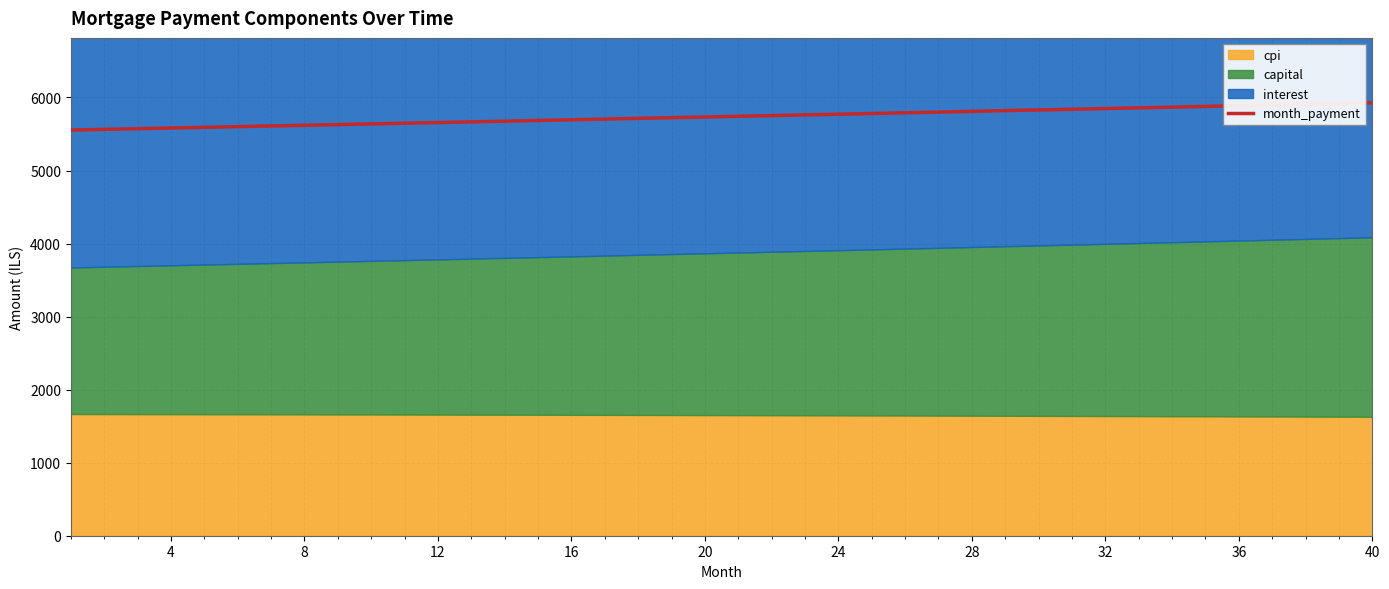

What is the sum of all values?

229531.2